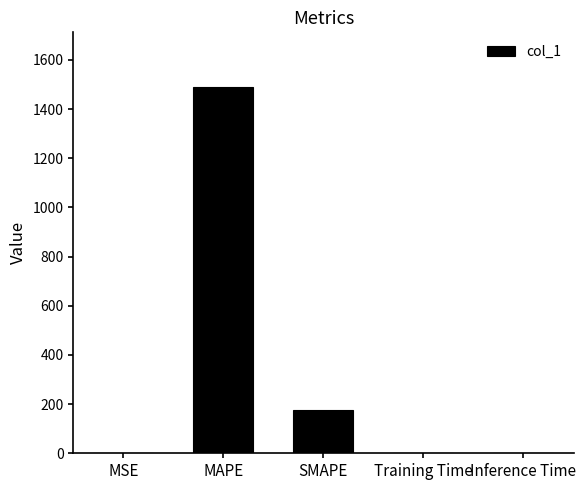

The value at SMAPE is 101.9. True or false?

False